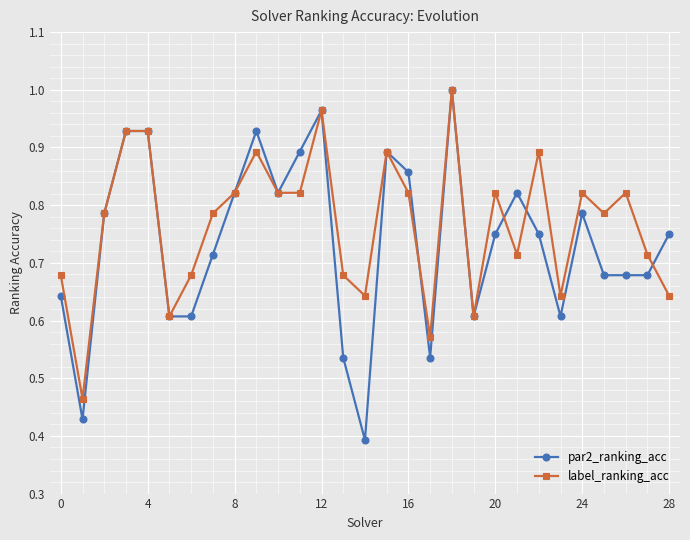

Which series ends up on top after the final intersection of par2_ranking_acc and label_ranking_acc?

par2_ranking_acc